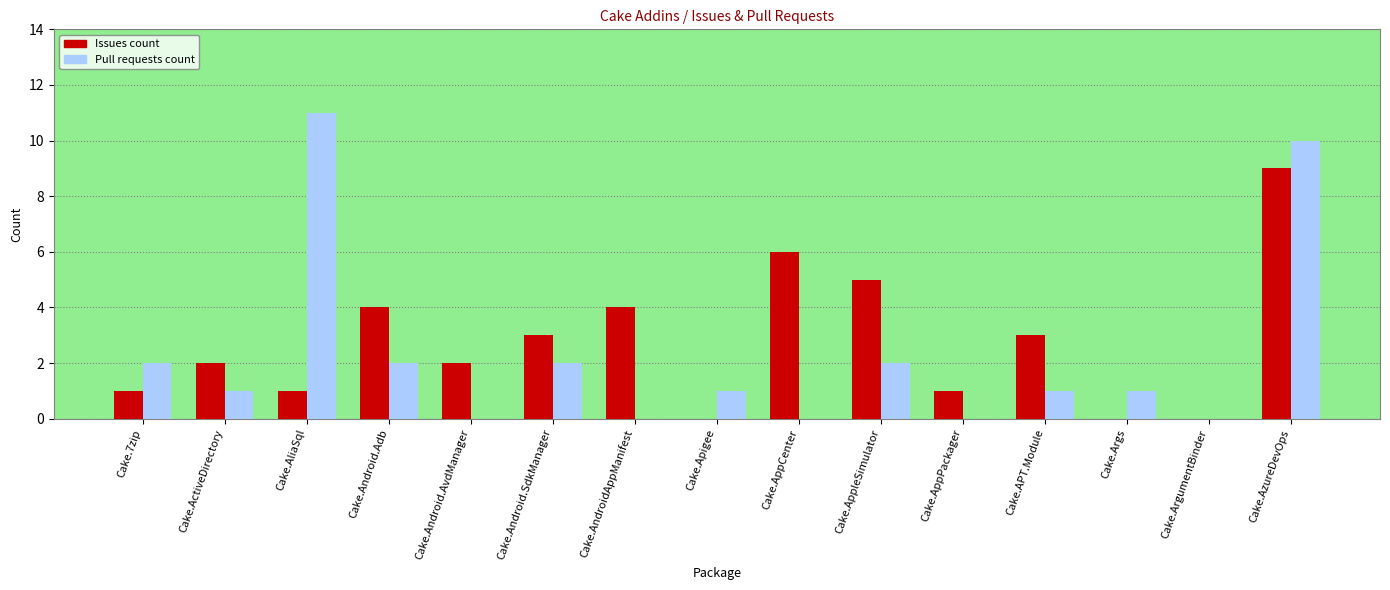

What are all the series names shown in the legend?

Issues count, Pull requests count